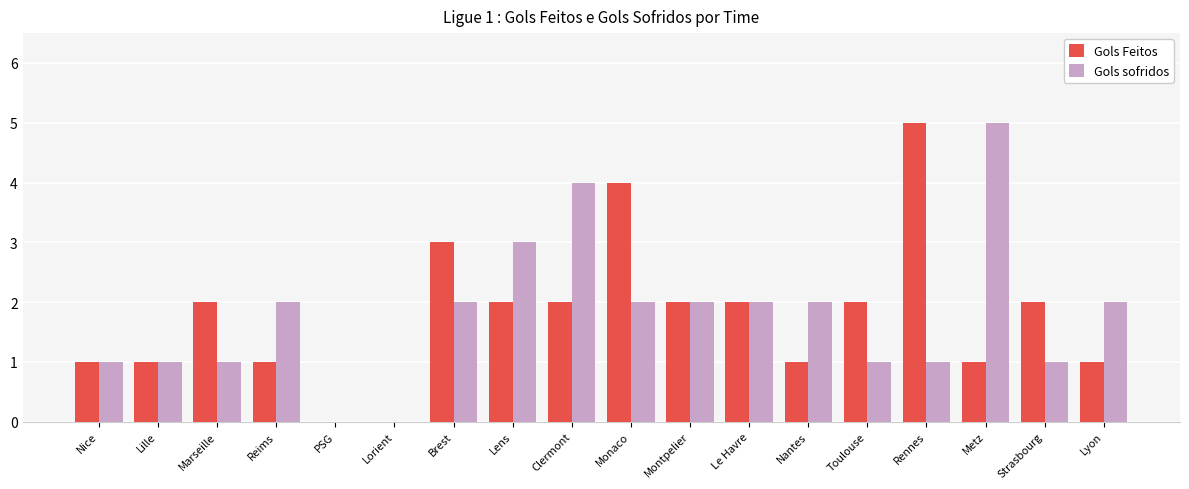

The Gols Feitos series shows 2 at Toulouse. True or false?

True